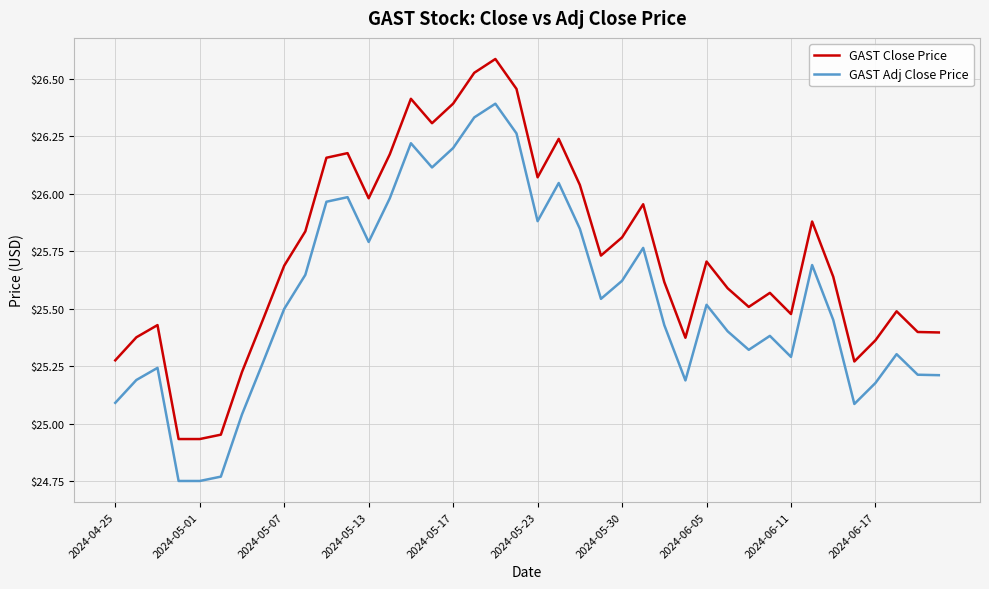

What is the difference between the maximum and minimum values in the GAST Adj Close Price series?

1.6